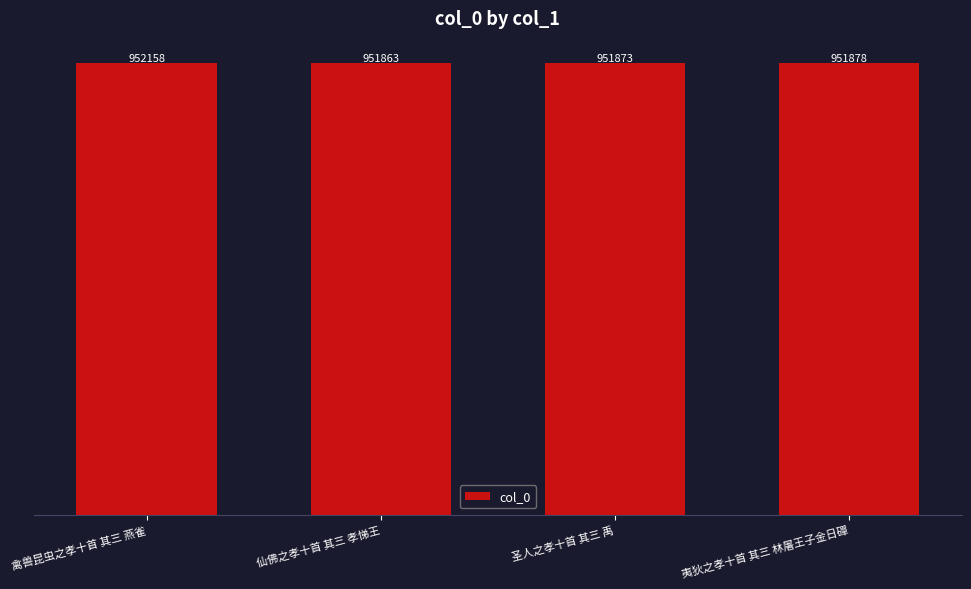

Where does the data first go above 951878?

禽兽昆虫之孝十首 其三 燕雀